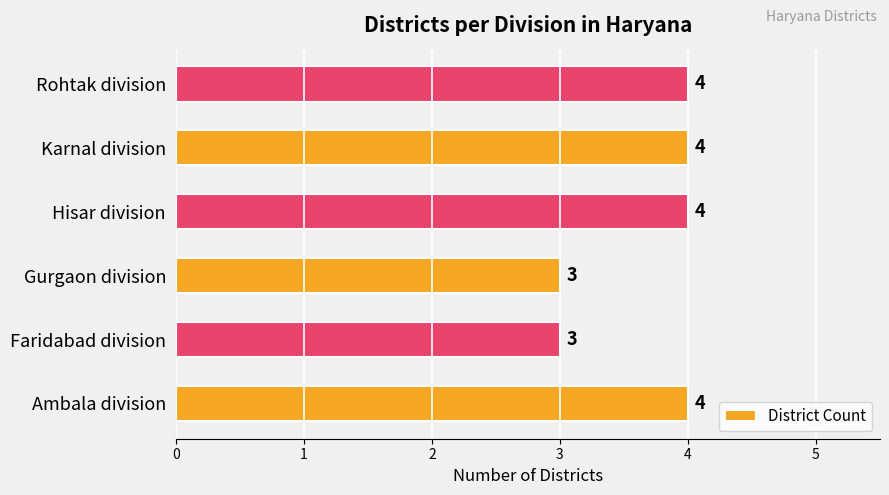

The value at Rohtak division is 3. True or false?

False